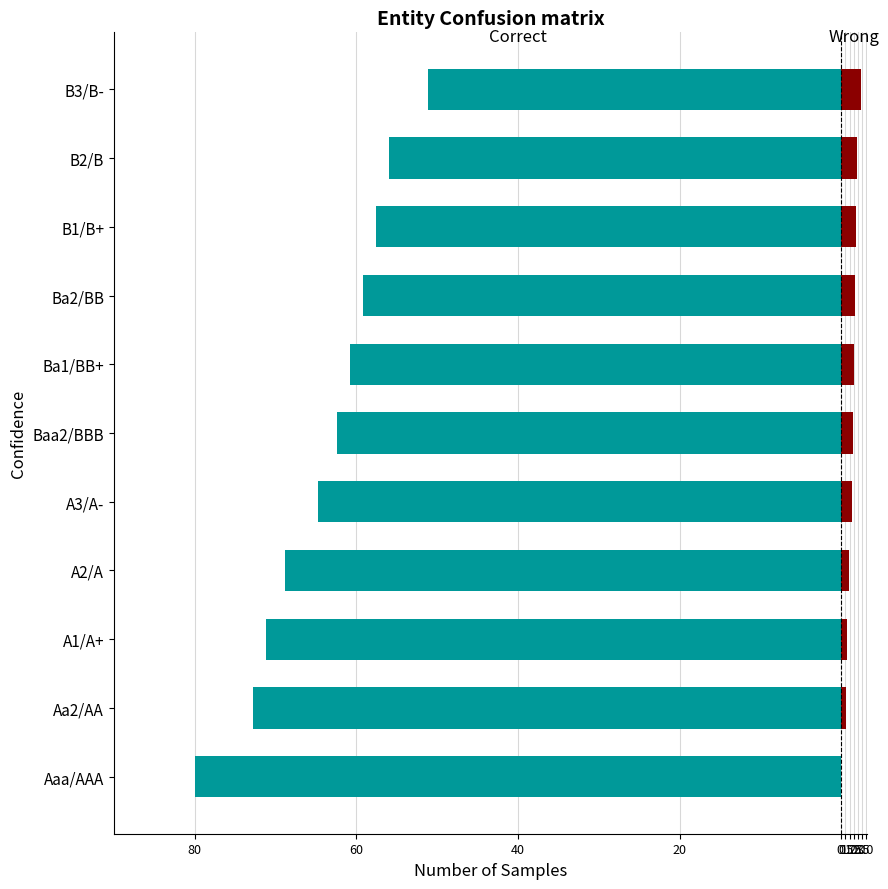

What is the value of the Correct bar at the 10th from the left?

-56.0